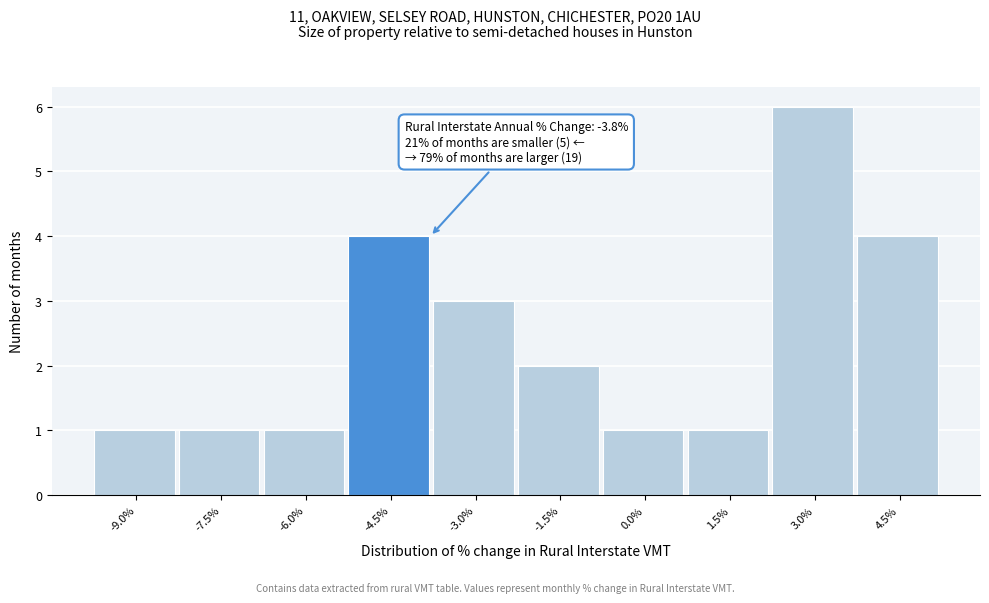

Reading left to right, list all the values displayed in this chart.

-9.0%=1	-7.5%=1	-6.0%=1	-4.5%=4	-3.0%=3	-1.5%=2	0.0%=1	1.5%=1	3.0%=6	4.5%=4